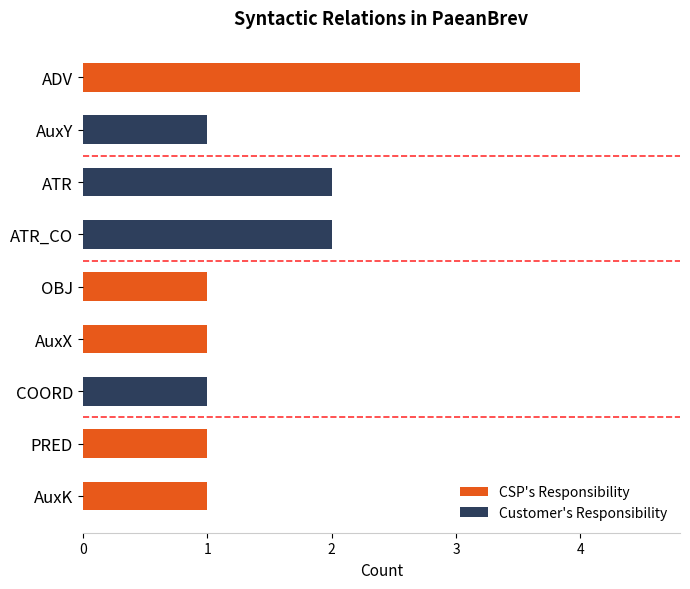

How many positive values does the Customer's Responsibility series have?

4